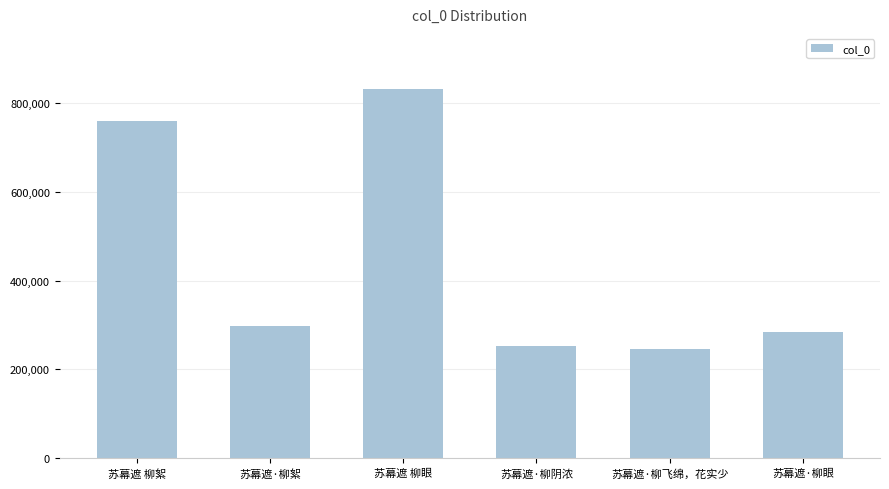

What is the average value?

444662